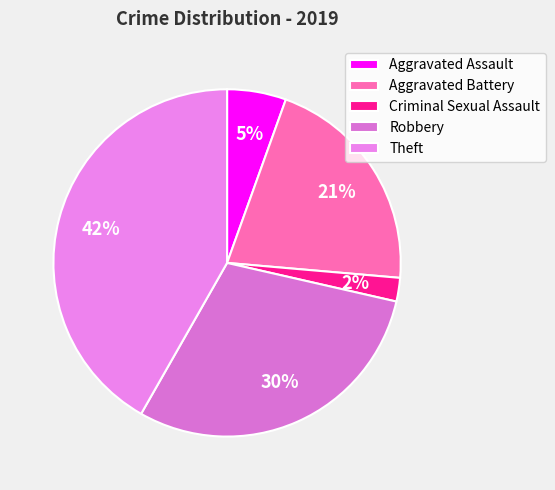

How many segments does this pie chart have?

5